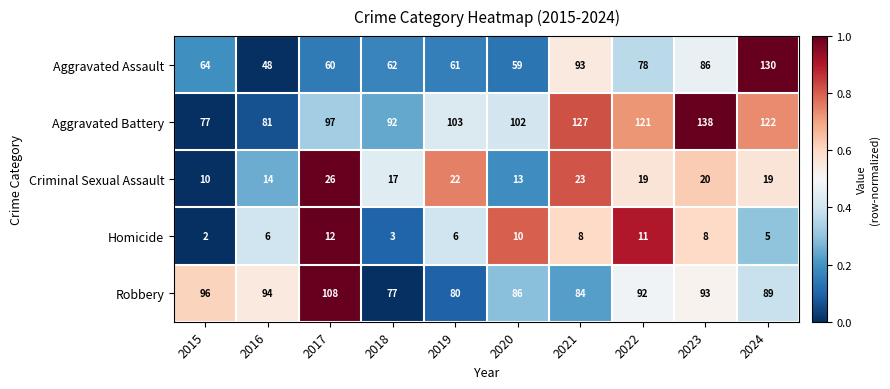

Which series has the largest range (max minus min)?

Aggravated Assault